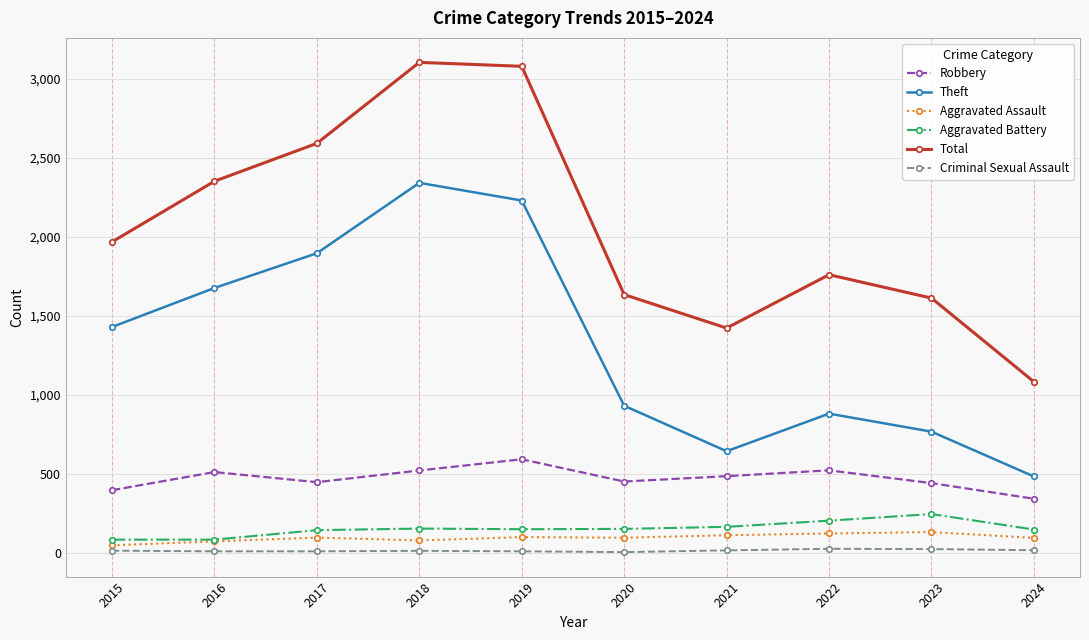

What is the difference between the Robbery values at 2016 and 2023?

70